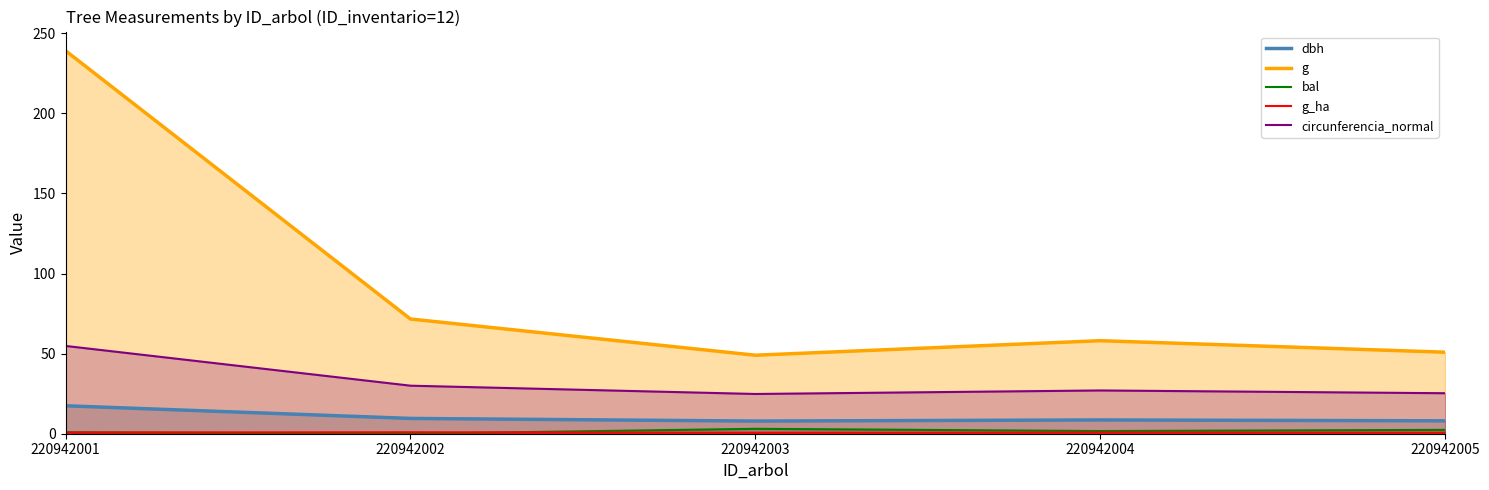

In g, how many points are lower than both neighbors (excluding endpoints)?

1